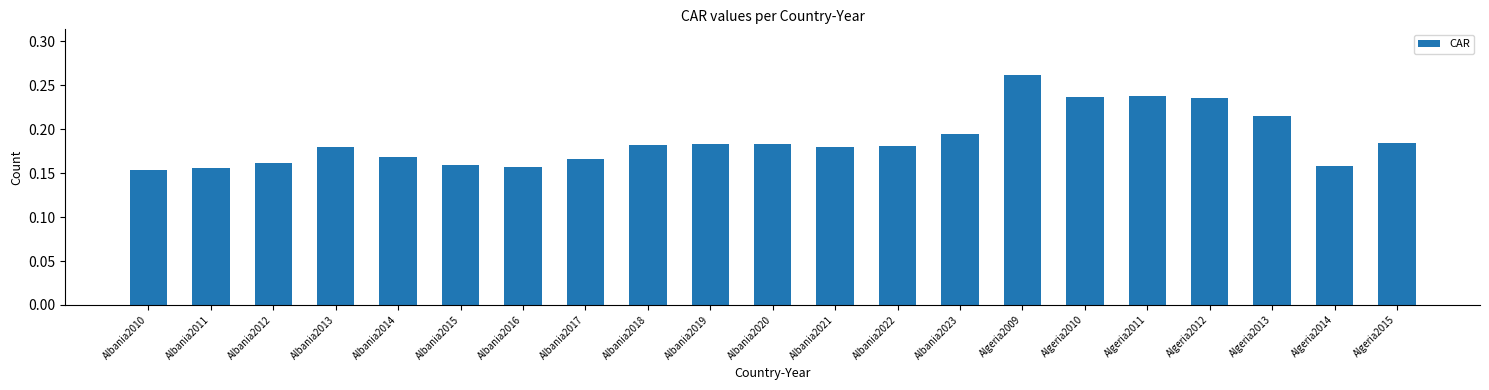

True or false: the data shows 0.1 at Albania2013.

False